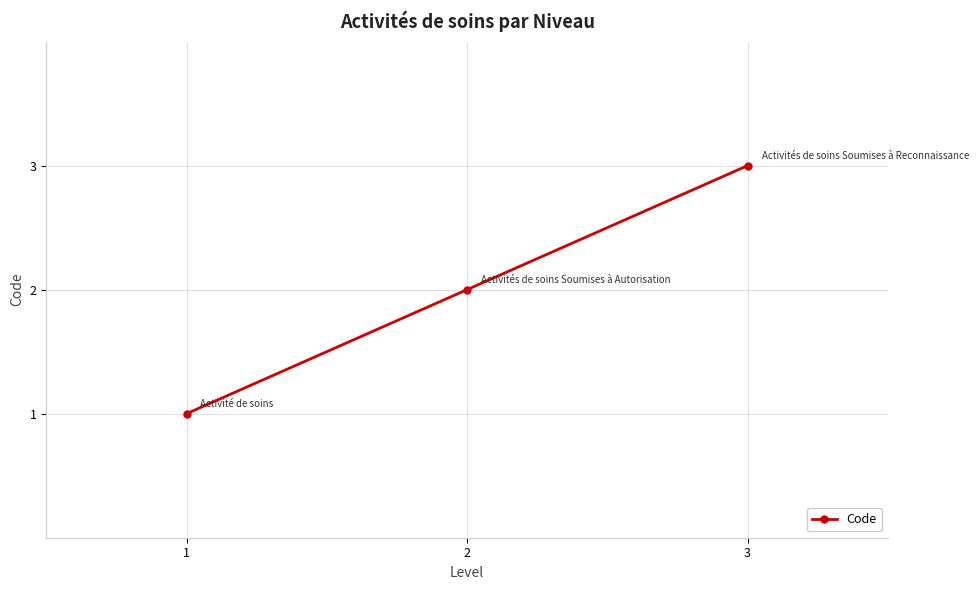

Reading right to left, list all the values displayed in this chart.

3=3	2=2	1=1